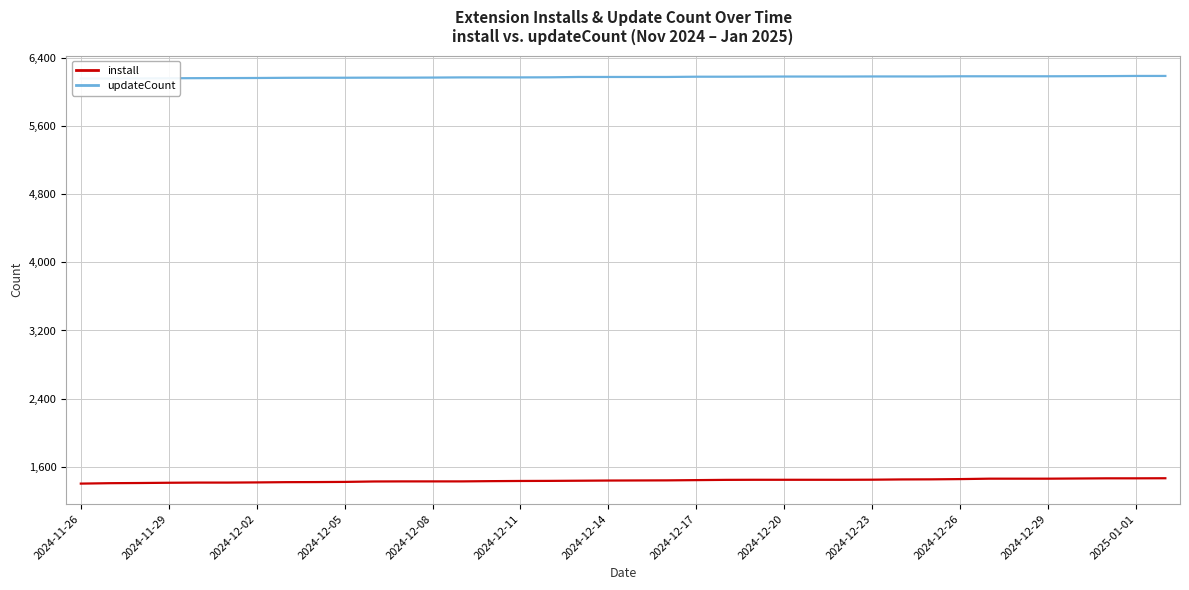

True or false: updateCount and install intersect in this chart.

False